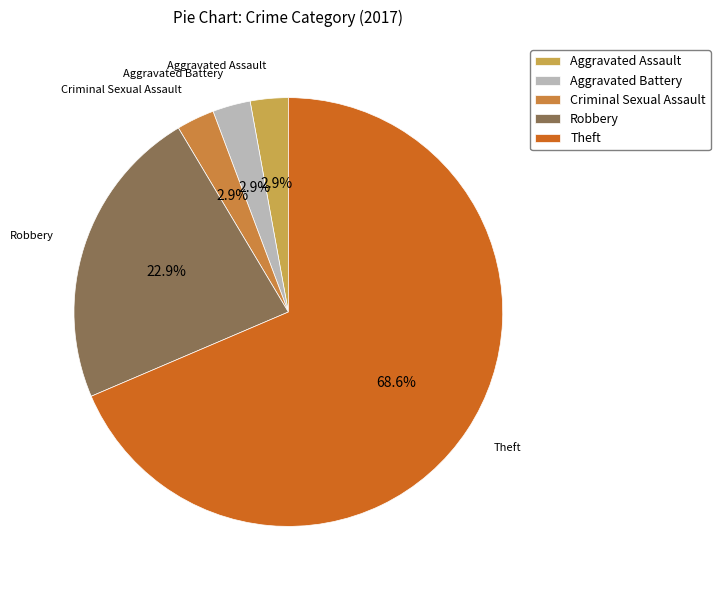

Which category accounts for the majority?

Theft